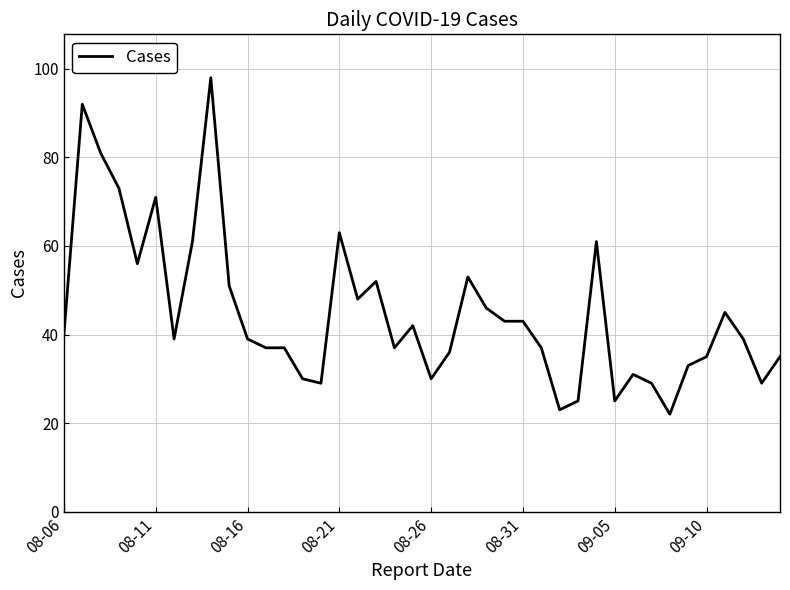

Reading right to left, transcribe all the data shown in this chart.

35	29	39	45	35	33	22	29	31	25	61	25	23	37	43	43	46	53	36	30	42	37	52	48	63	29	30	37	37	39	51	98	61	39	71	56	73	81	92	40